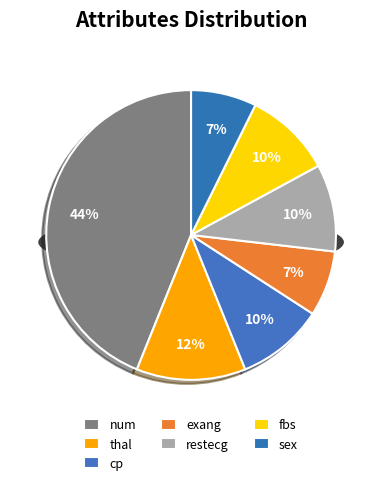

To the nearest percent, what percentage of the pie is exang?

7%